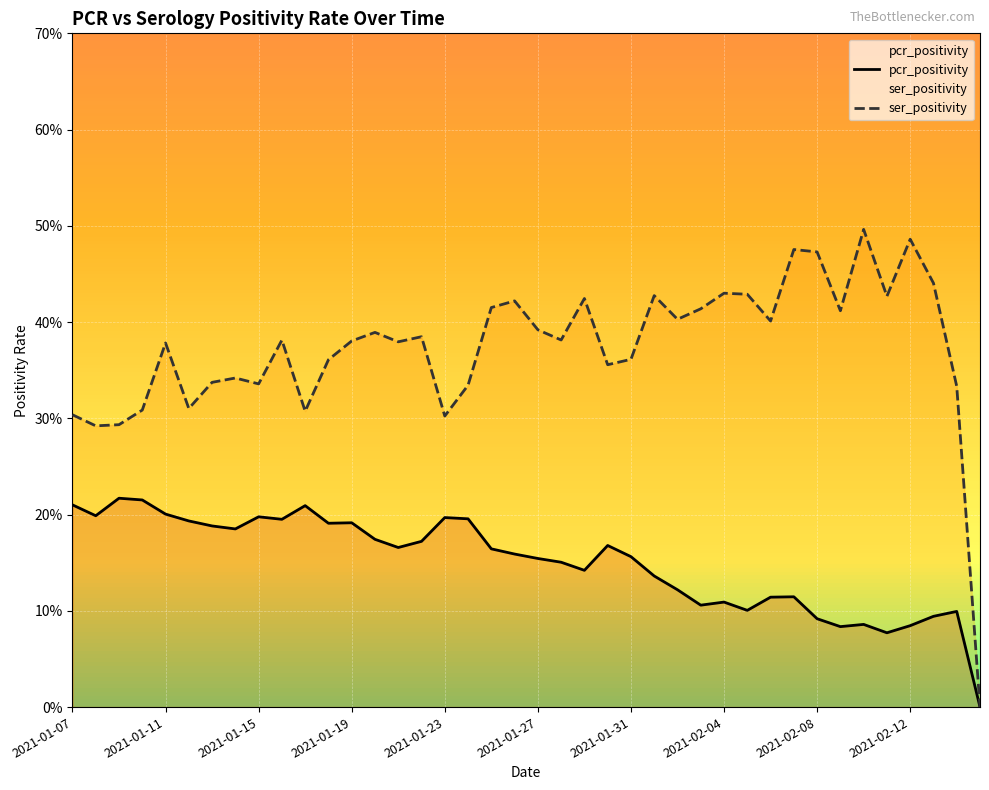

List the series in order of their peak value, highest first.

ser_positivity, pcr_positivity